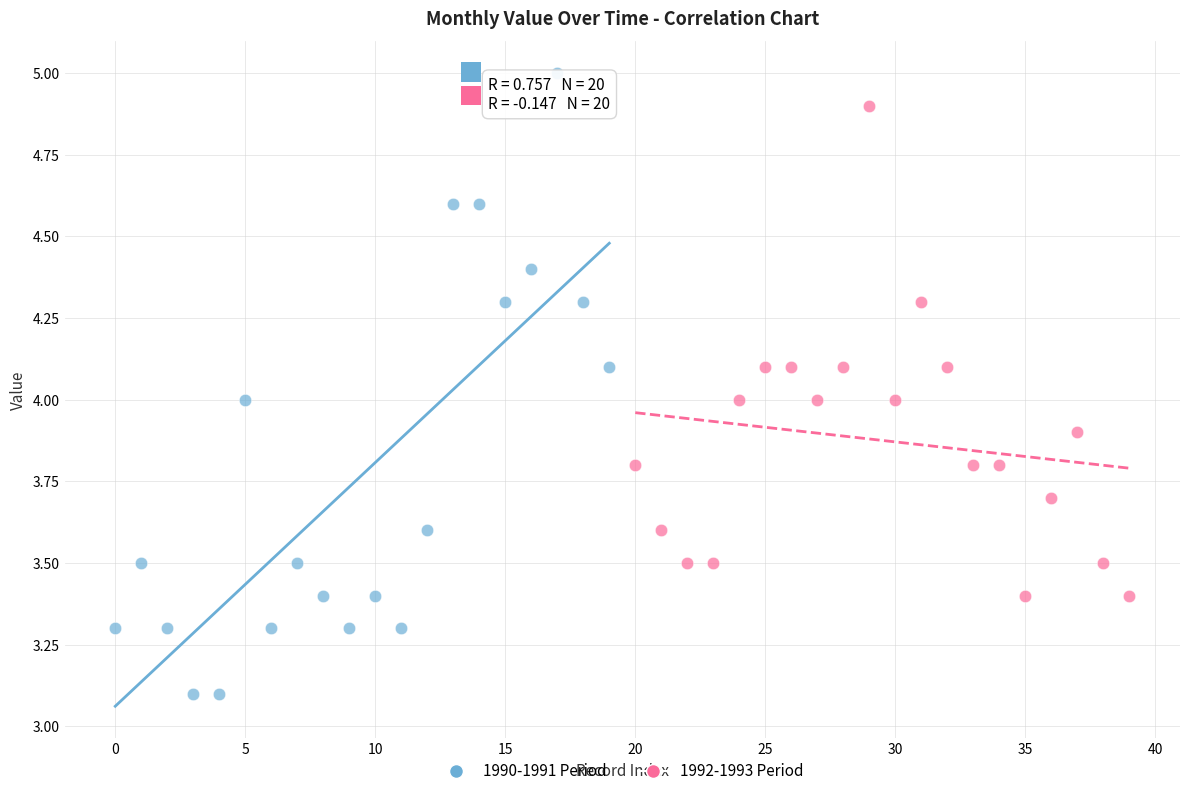

Which series has the largest Y range (max minus min)?

1990-1991 Period